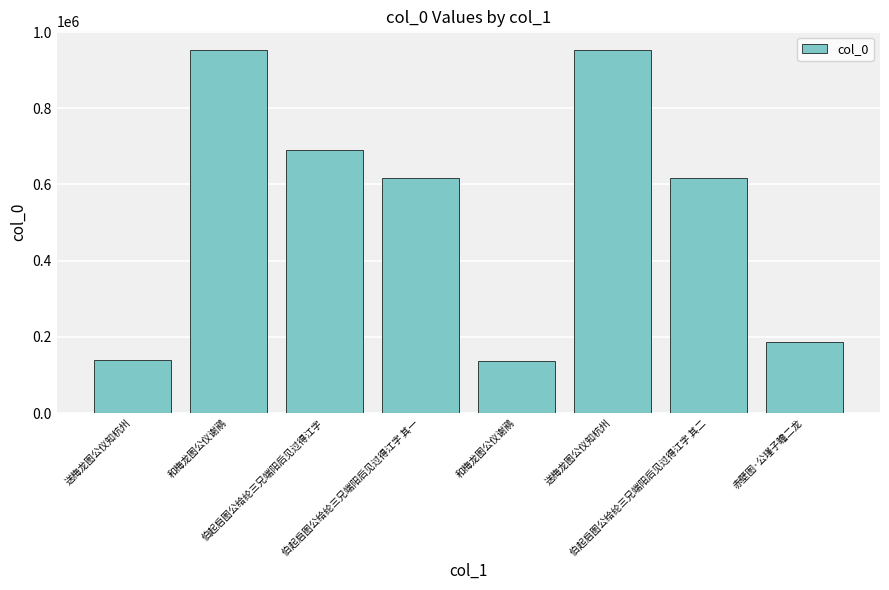

How many data points does each series have?

8